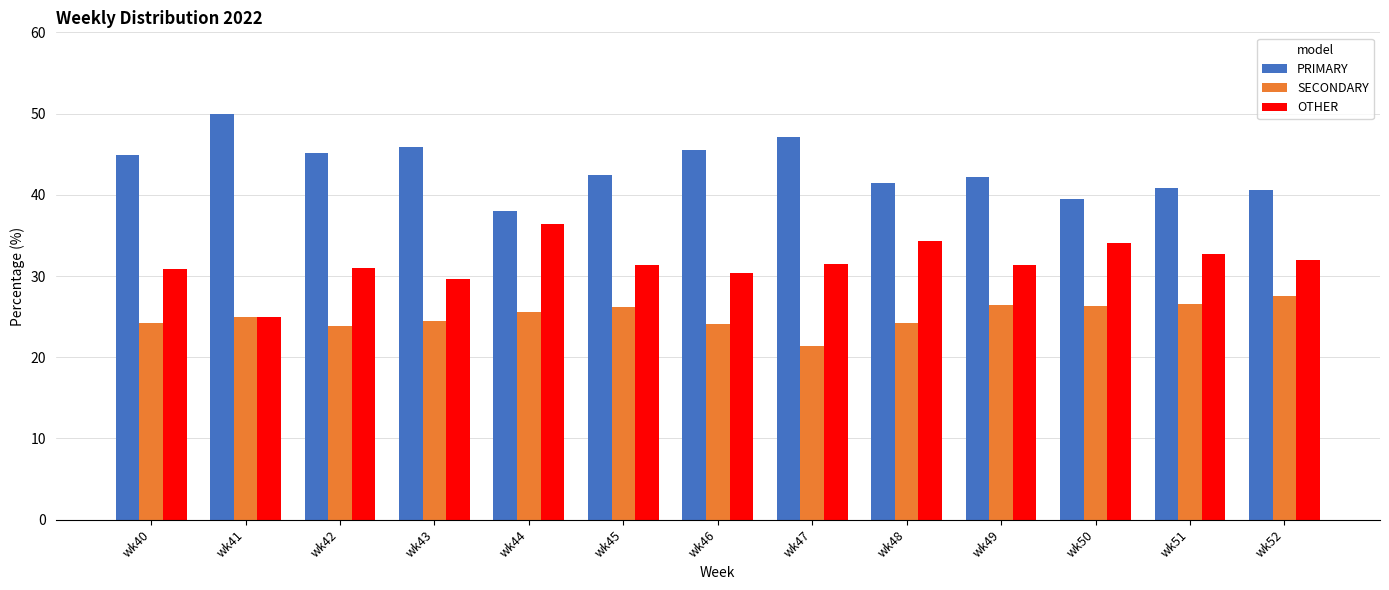

At how many categories does at least one series exceed 49?

1